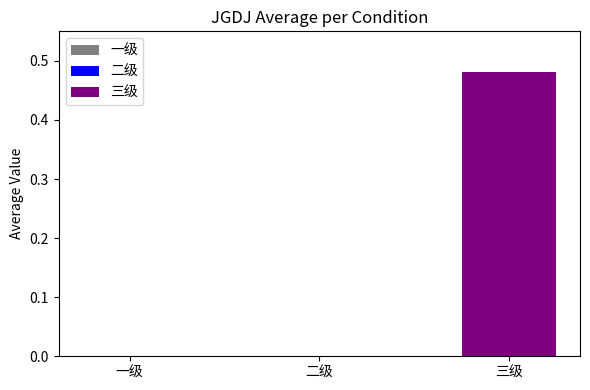

Rank the categories by value from highest to lowest.

三级, 一级, 二级